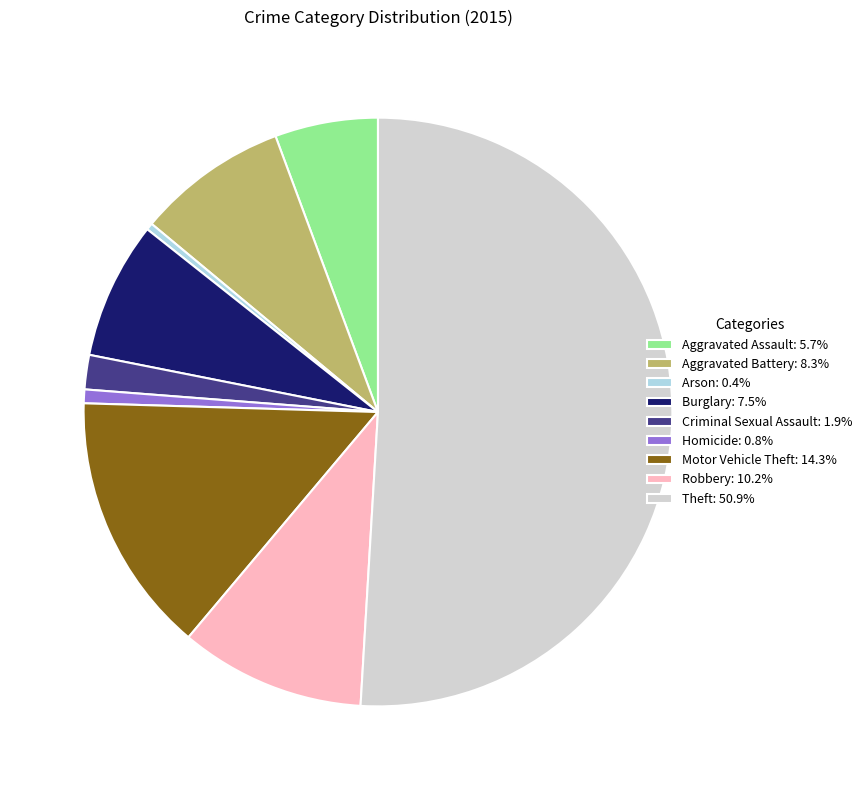

Do Homicide: 0.8% and Arson: 0.4% together represent more than half of the pie?

No